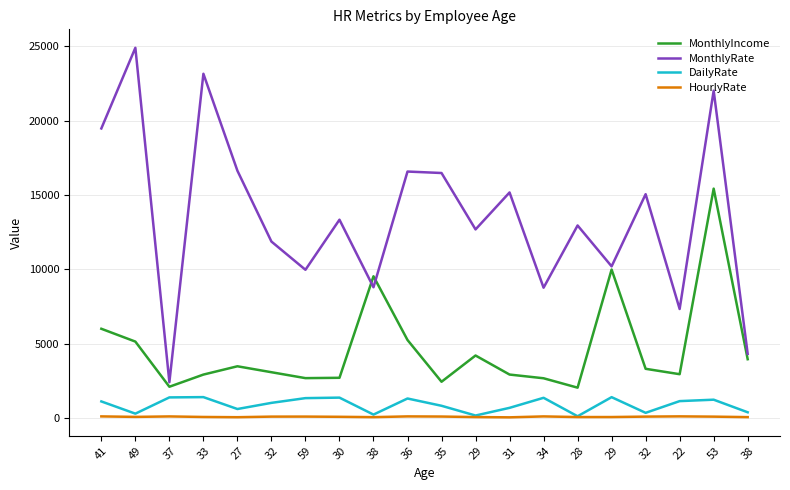

Reading right to left, what are all the values shown in this chart?

MonthlyIncome: 3944	15427	2935	3298	9980	2028	2661	2911	4193	2426	5237	9526	2693	2670	3068	3468	2909	2090	5130	5993
MonthlyRate: 4306	22021	7324	15053	10195	12947	8758	15170	12682	16479	16577	8787	13335	9964	11864	16632	23159	2396	24907	19479
DailyRate: 371	1219	1123	334	1389	103	1346	670	153	809	1299	216	1358	1324	1005	591	1392	1373	279	1102
HourlyRate: 45	78	96	80	51	50	93	31	49	84	94	44	67	81	79	40	56	92	61	94